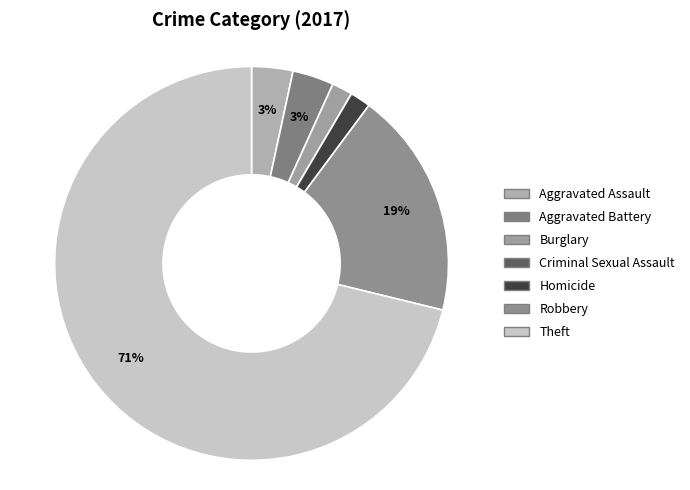

To the nearest percent, what percentage of the pie is Theft?

71%